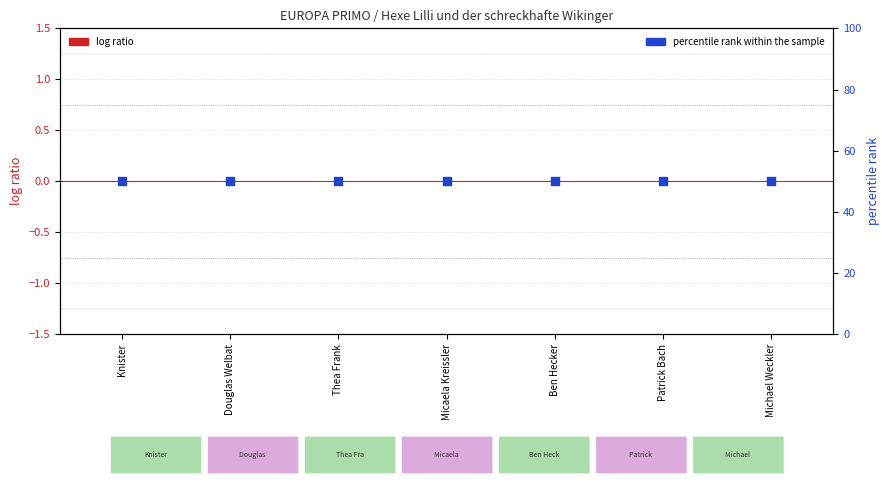

Which series reaches the minimum Y coordinate?

log ratio (credit normalized)